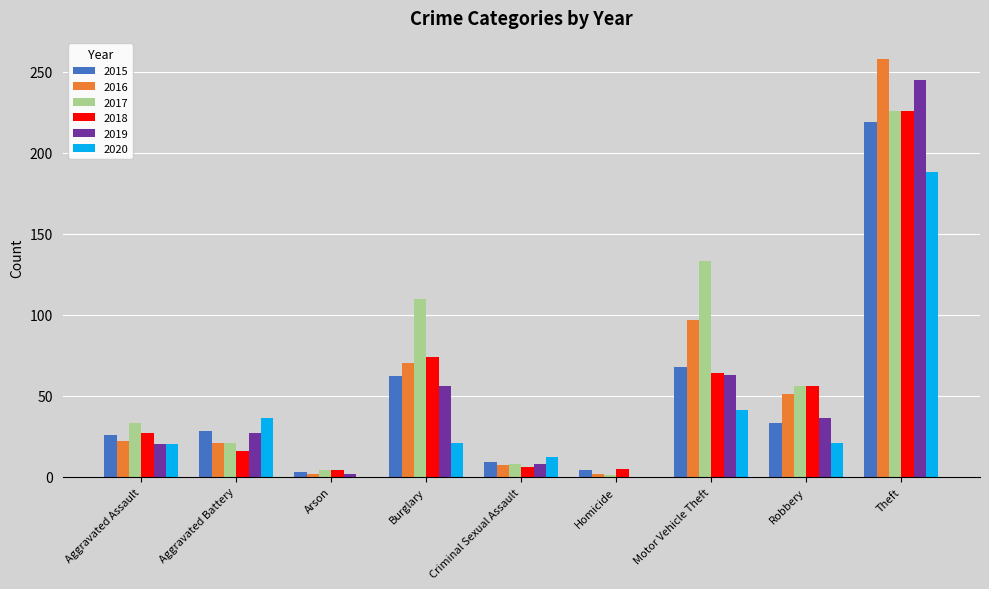

Which category has the highest value across all series?

Theft